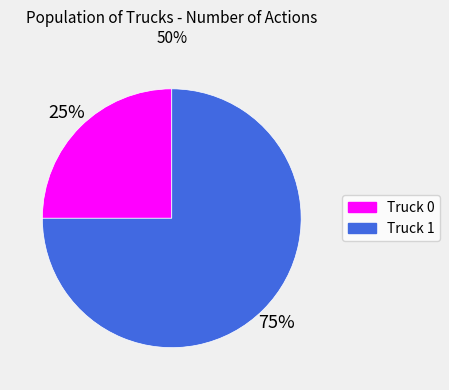

Does Truck 1 represent more than half of the total?

Yes